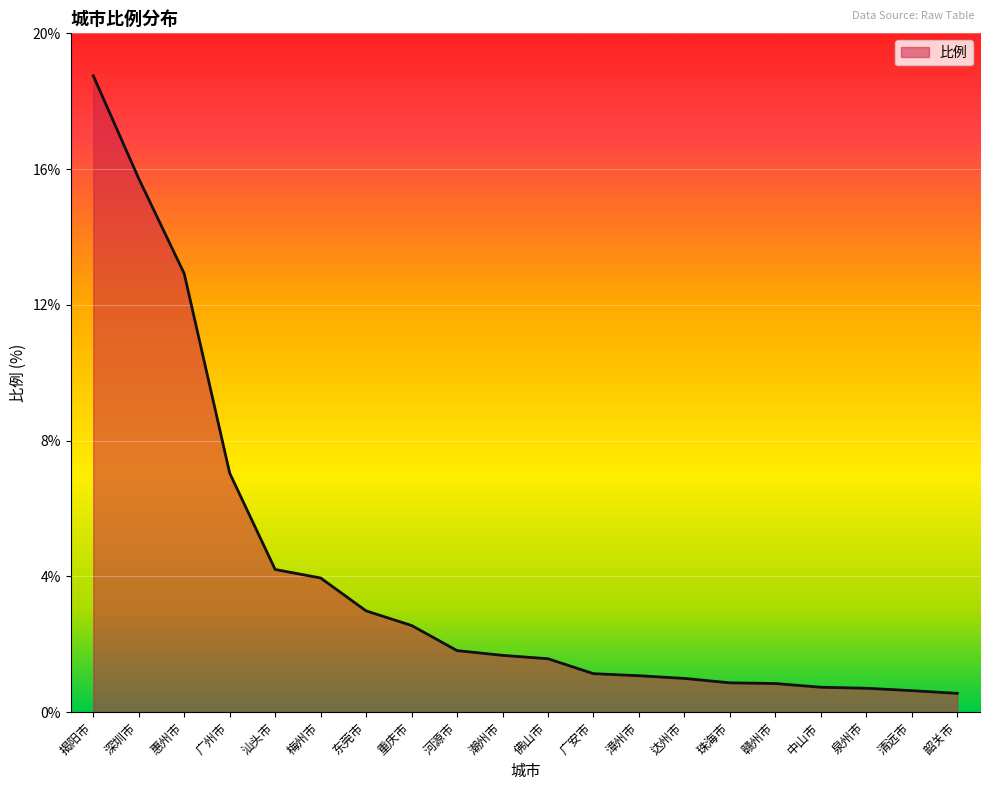

What is the sum of the values at 佛山市 and 广安市?

2.7